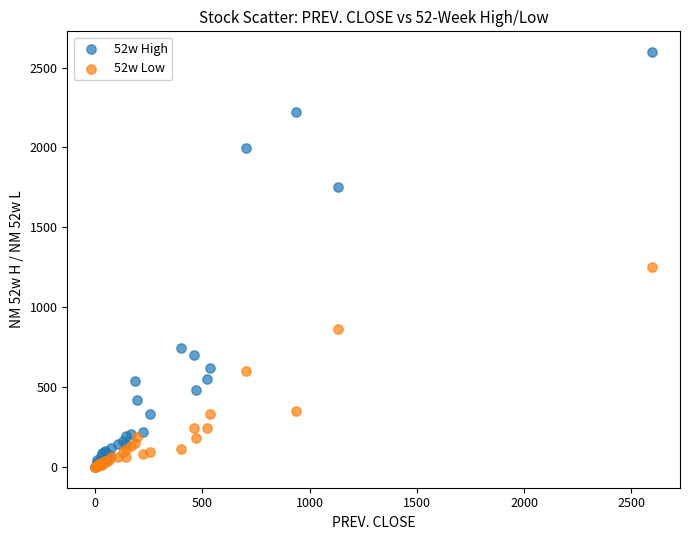

Across all series, what Y value is closest to 1298?

1254.0